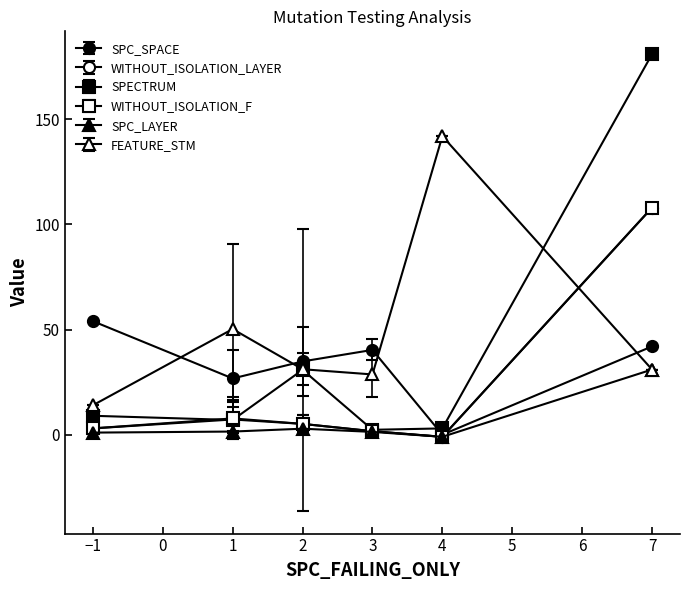

The SPC_SPACE series shows 65 at 7. True or false?

False